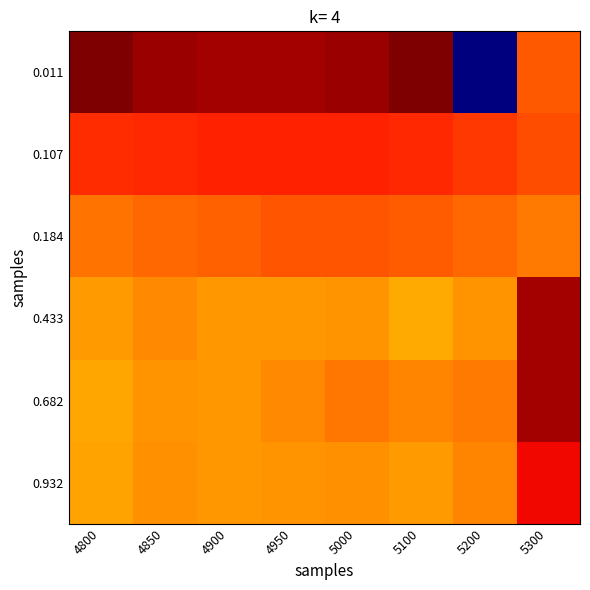

At how many categories does at least one series exceed 0?

7